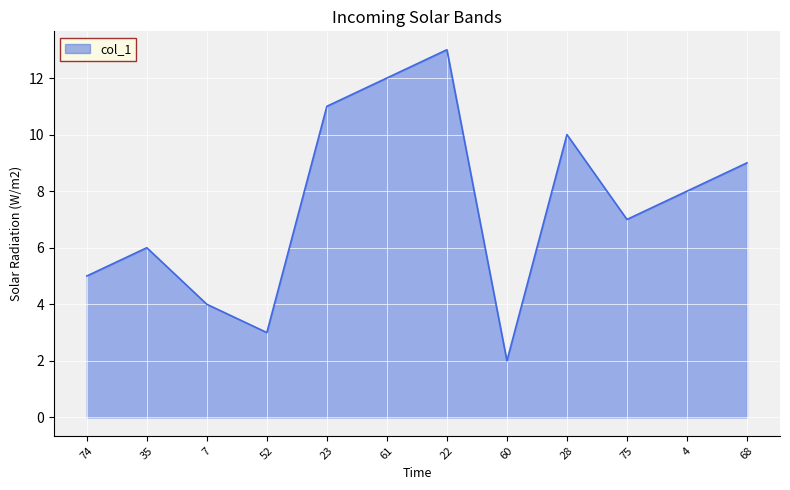

The value at 4 is 13.0. True or false?

False